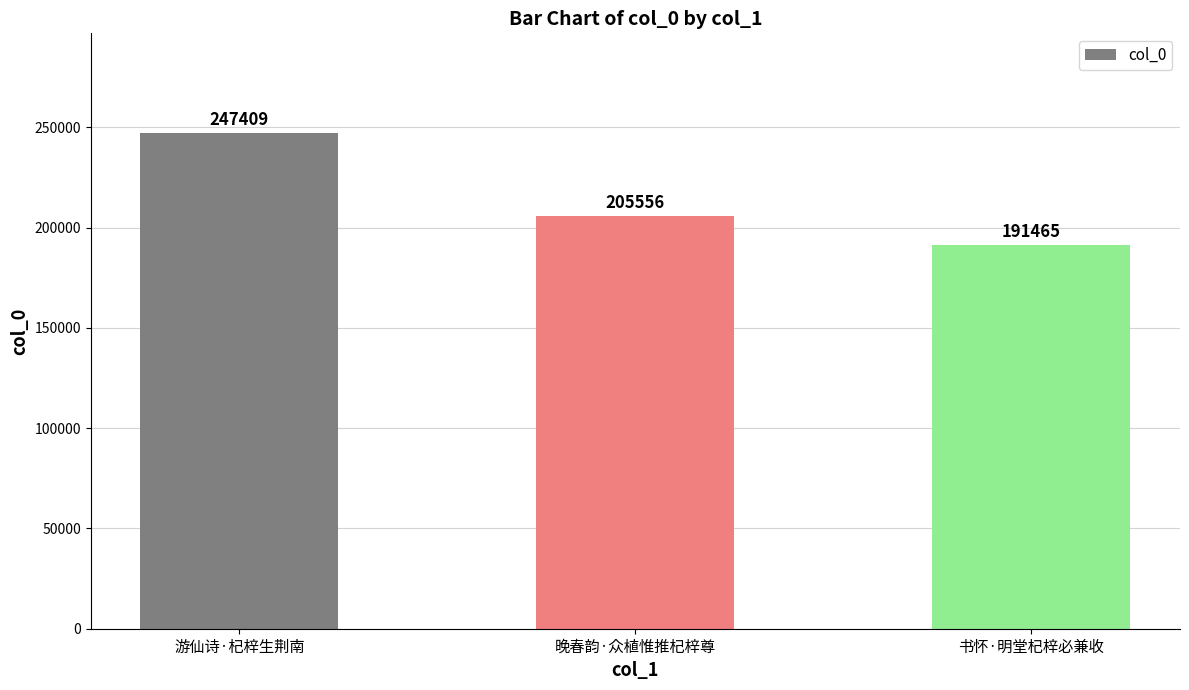

True or false: the data shows 71046 at 晚春韵·众植惟推杞梓尊.

False